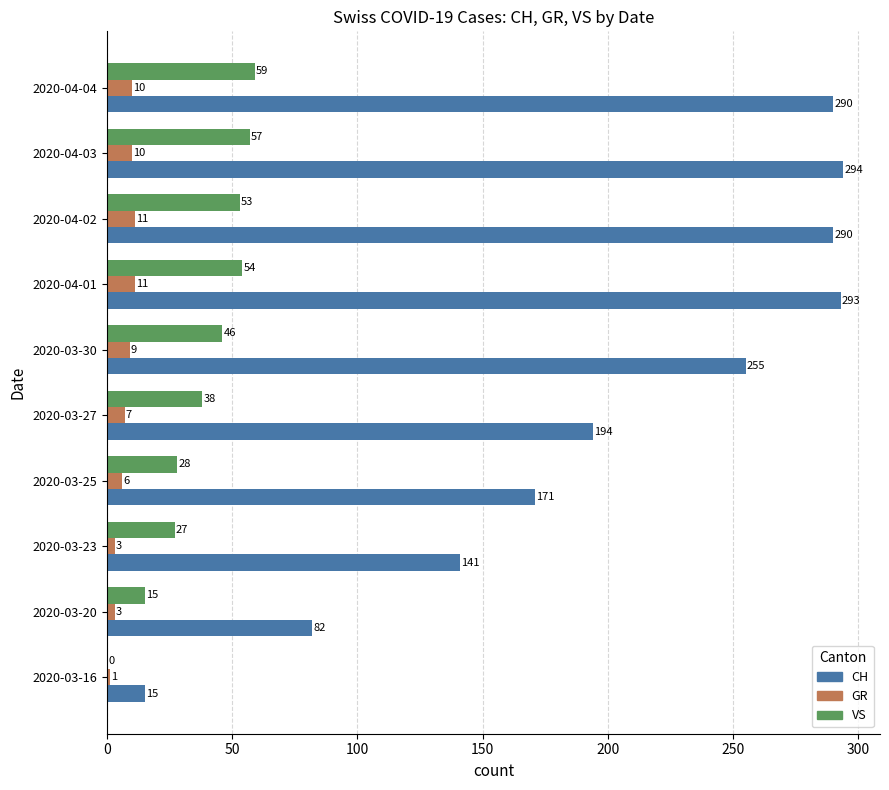

How many GR values are between 3 and 10?

7